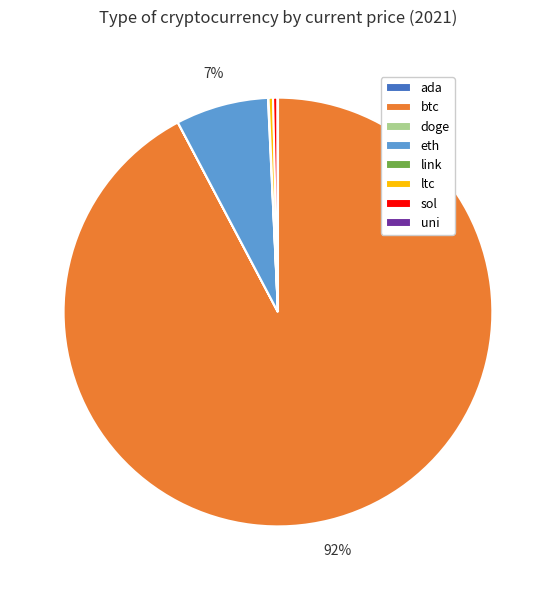

Is there a majority slice in this chart?

Yes